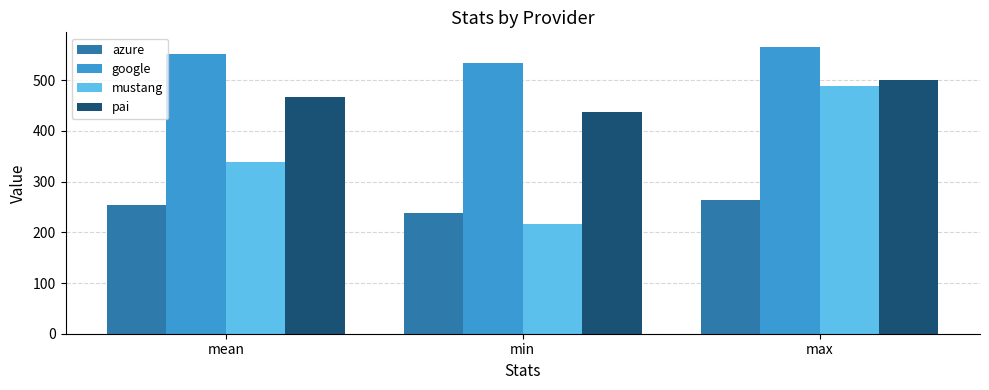

Which series has the largest total across all categories?

google